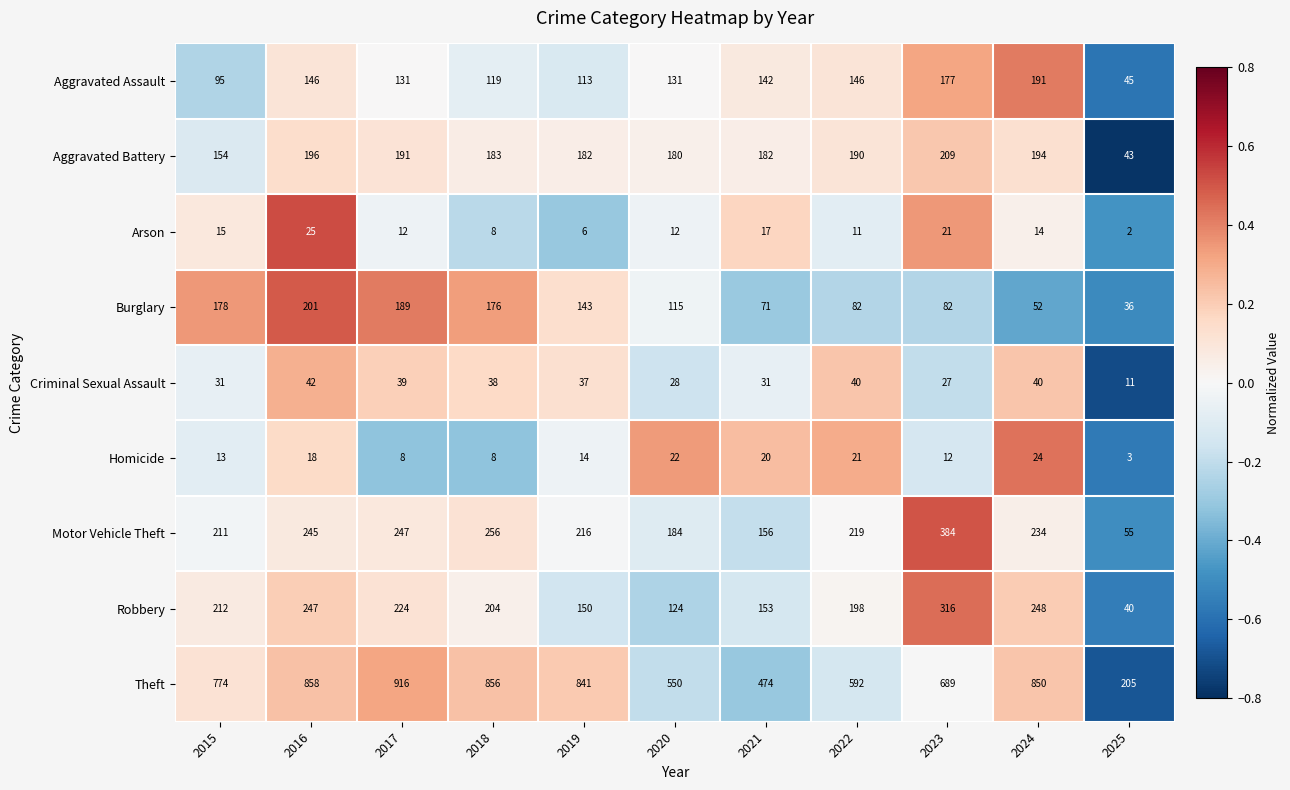

What is the approximate value of Criminal Sexual Assault at 2015?

31